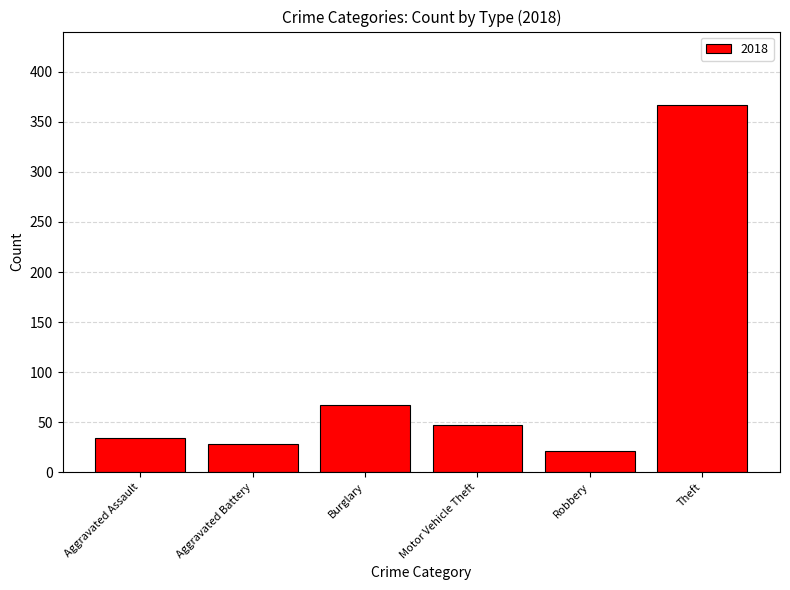

How many data points are less than 47?

3